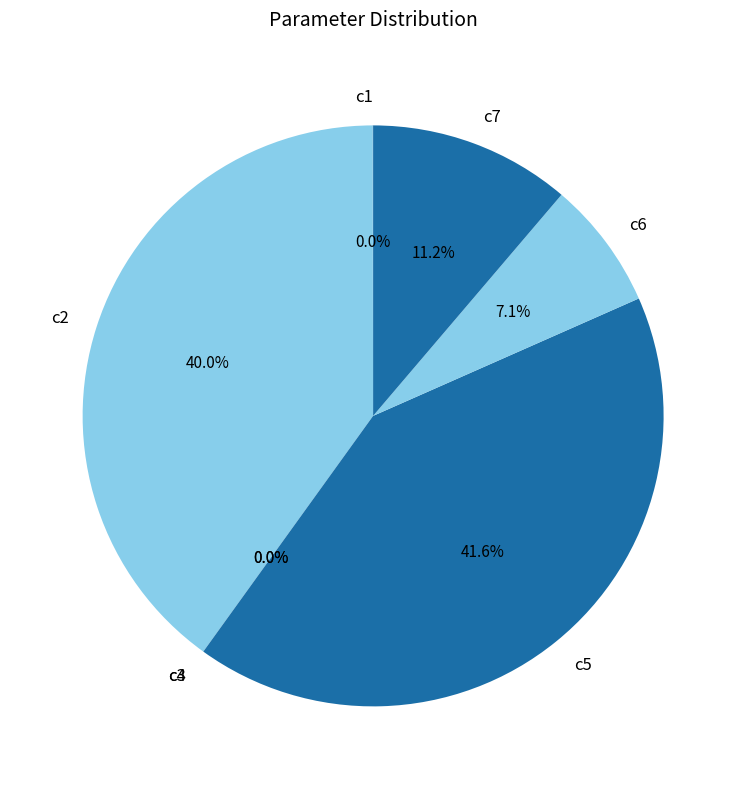

What is the ratio of the value at c6 to the value at c7?

0.6